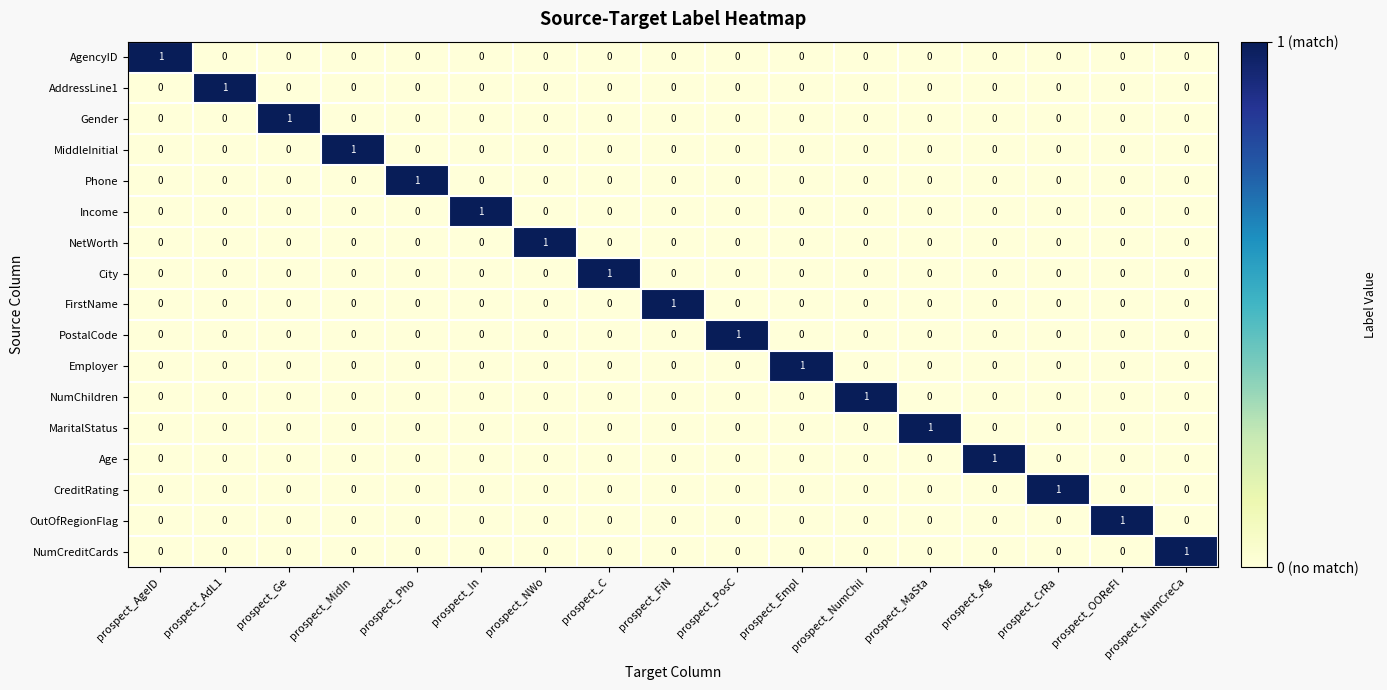

True or false: MiddleInitial has a value of 0 at prospect_OOReFl.

True